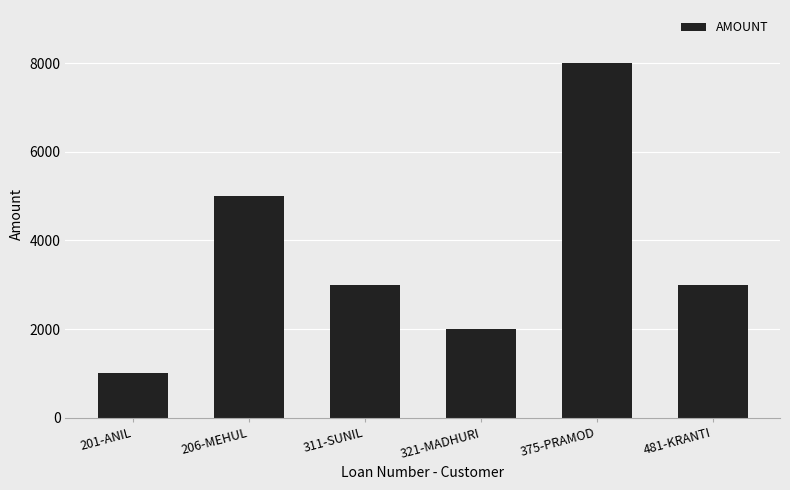

The value at 311-SUNIL is 1954. True or false?

False